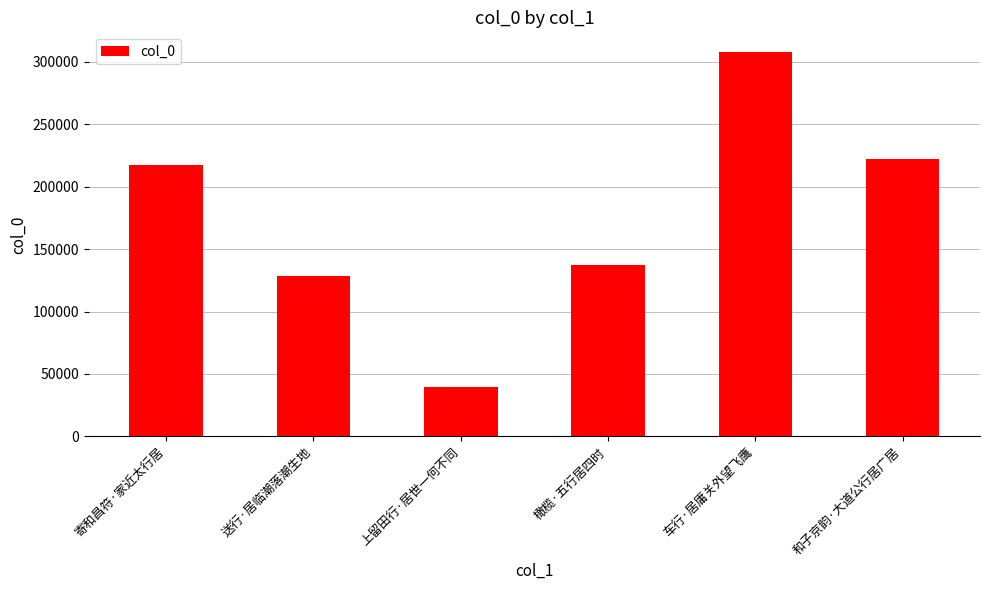

At which category does the chart reach its peak across all series?

车行·居庸关外望飞鹰